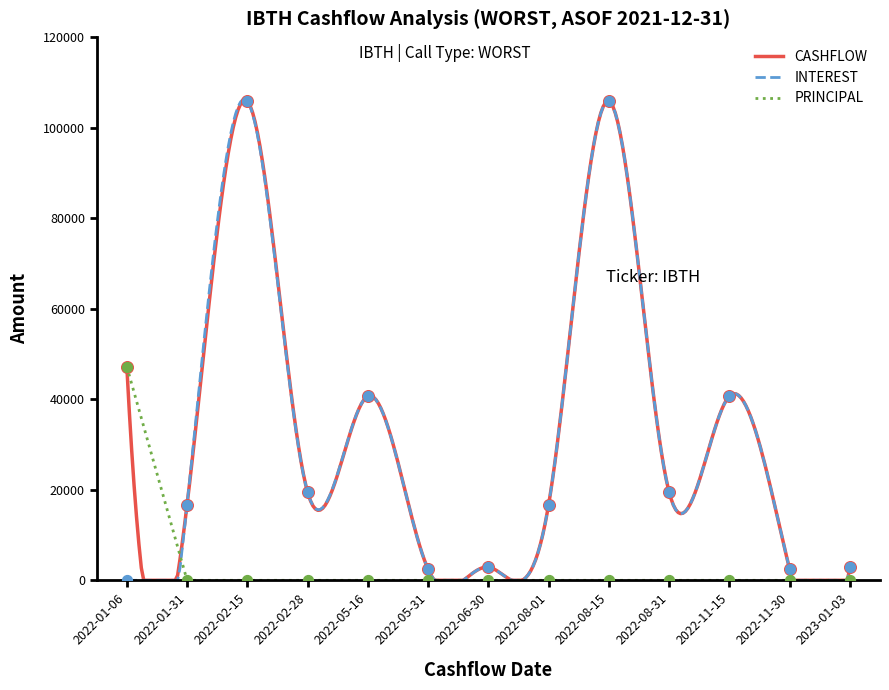

At how many categories does at least one series exceed 59359?

2